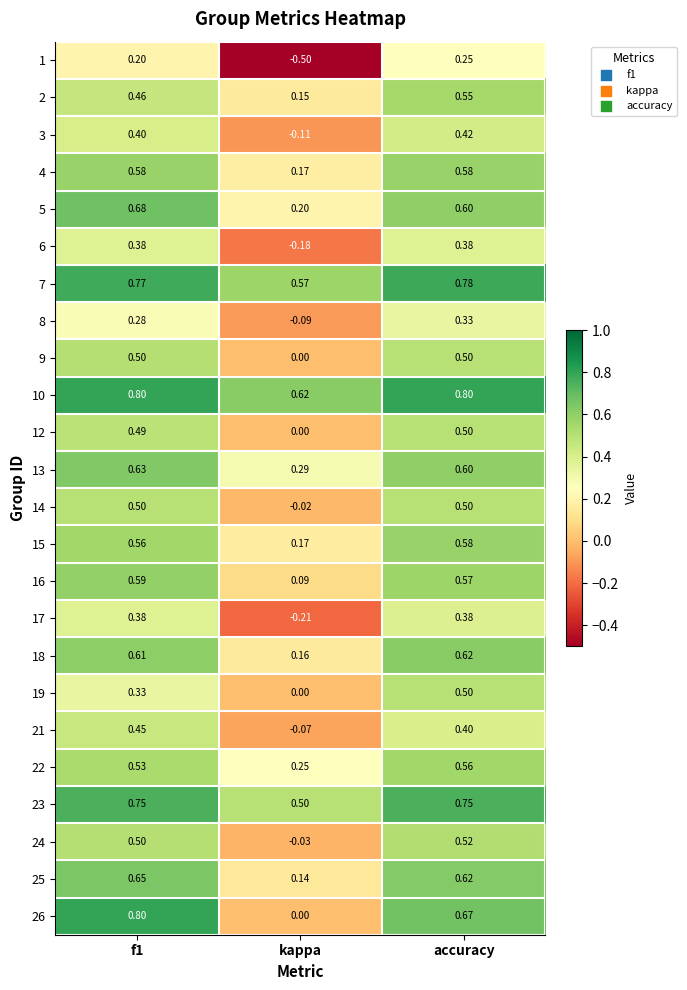

Which series has the widest spread of values?

26